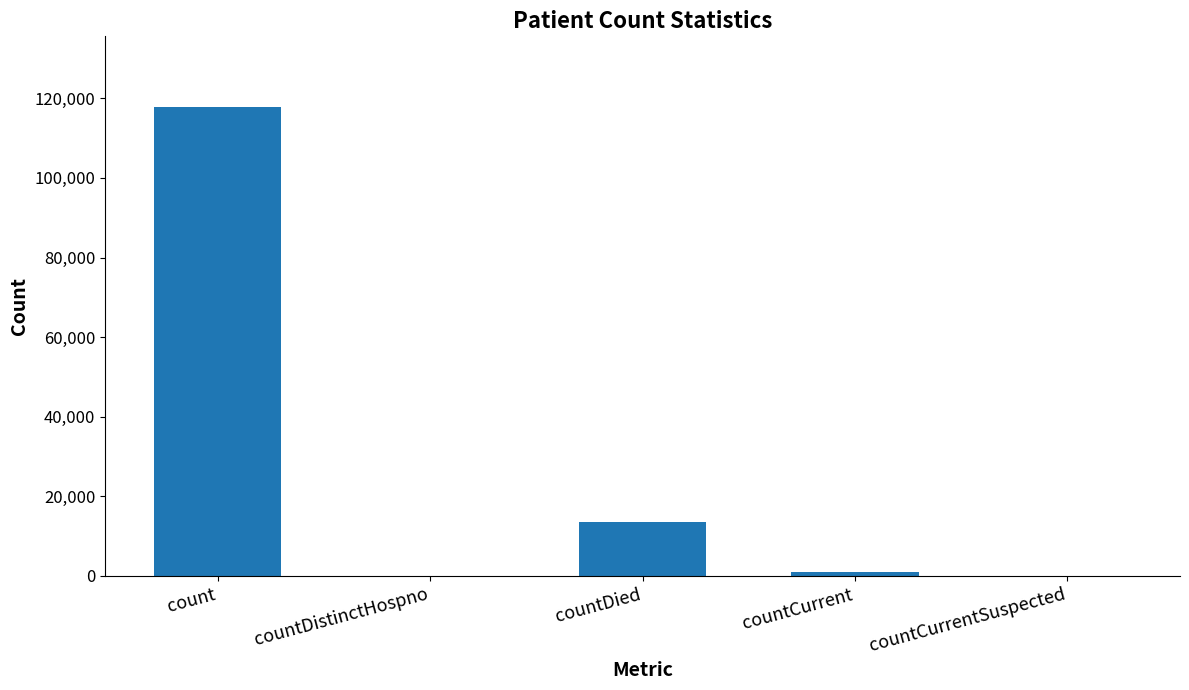

Reading left to right, what are all the values shown in this chart?

count=117884	countDistinctHospno=0	countDied=13600	countCurrent=879	countCurrentSuspected=0